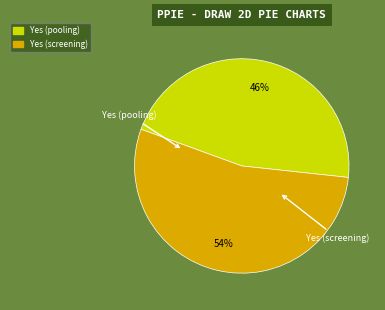

To the nearest percent, what is the average slice percentage?

50%